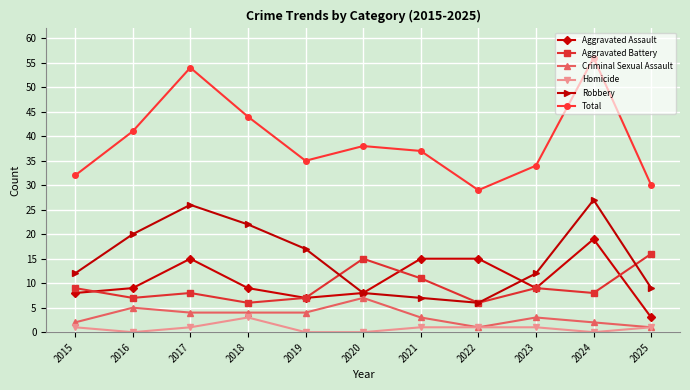

True or false: Criminal Sexual Assault and Aggravated Battery cross at least once.

False